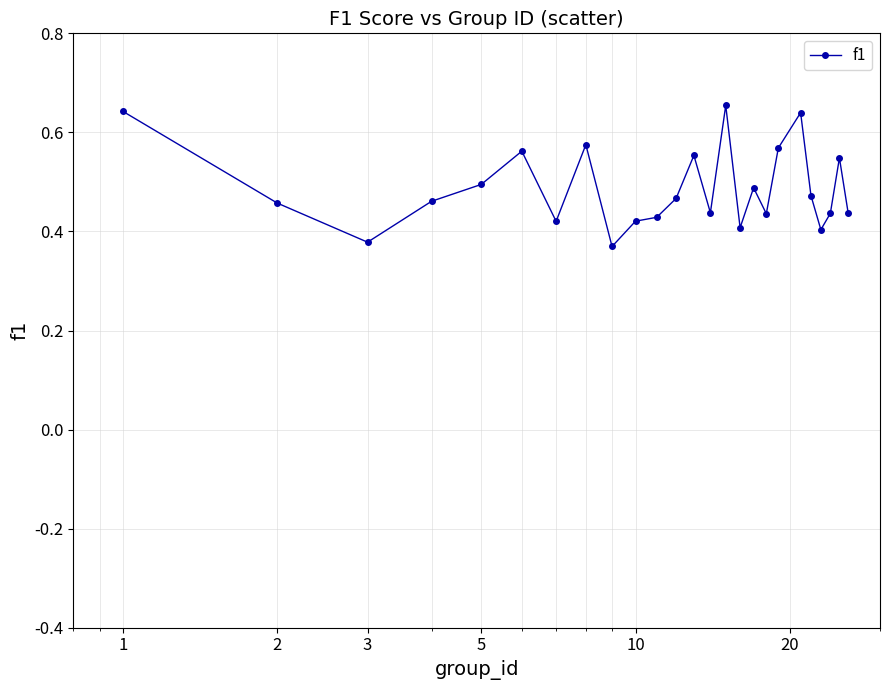

What is the difference between the second highest and second lowest values?

0.3